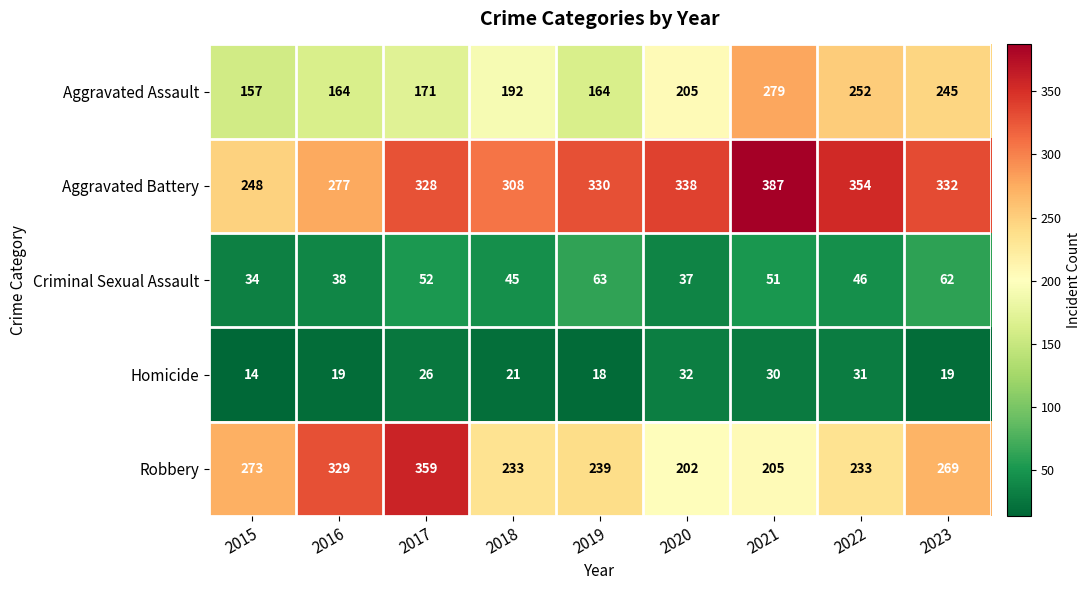

What is the total value across all series at 2021?

952